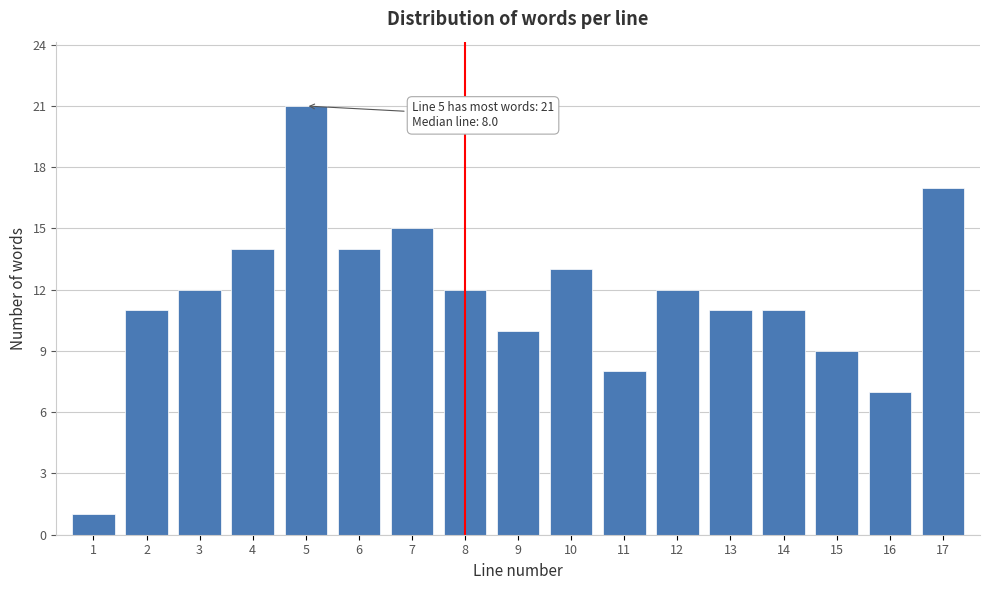

Reading left to right, what are all the values shown in this chart?

1	11	12	14	21	14	15	12	10	13	8	12	11	11	9	7	17